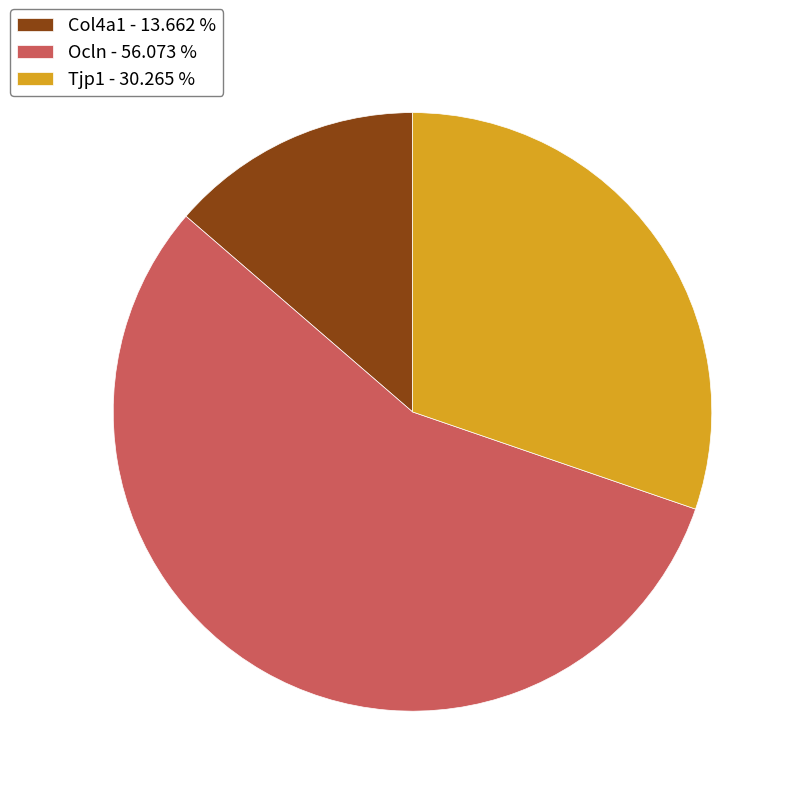

Rank the categories by value from highest to lowest.

Ocln, Tjp1, Col4a1